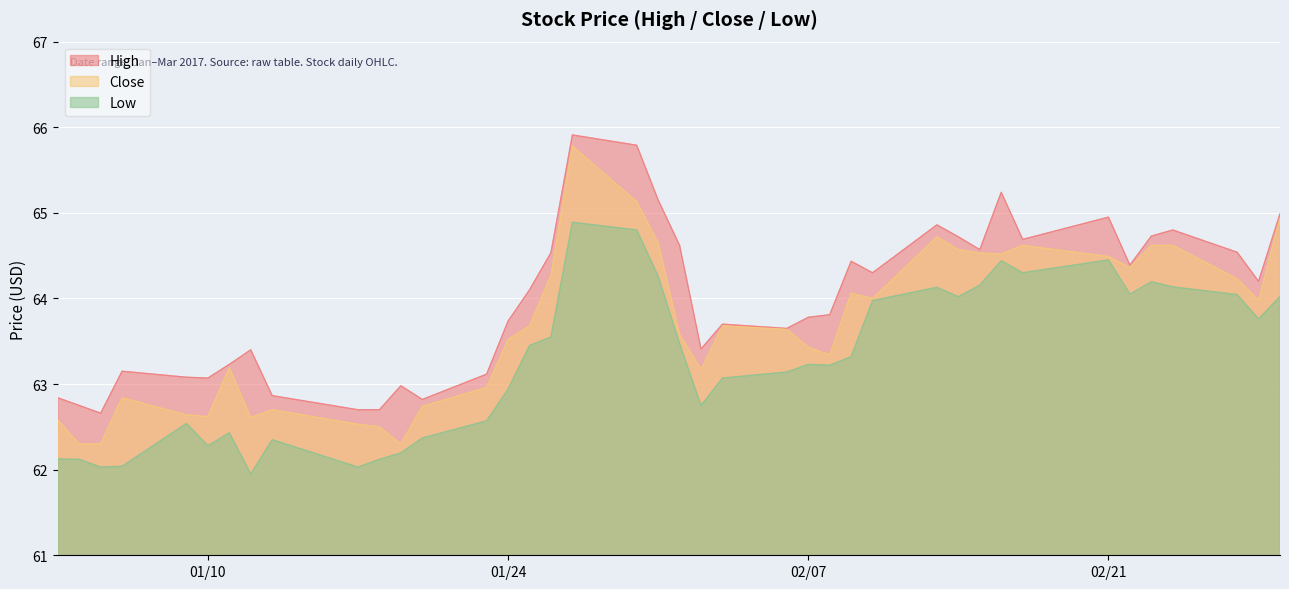

What position from the left is 2017-02-01?

21